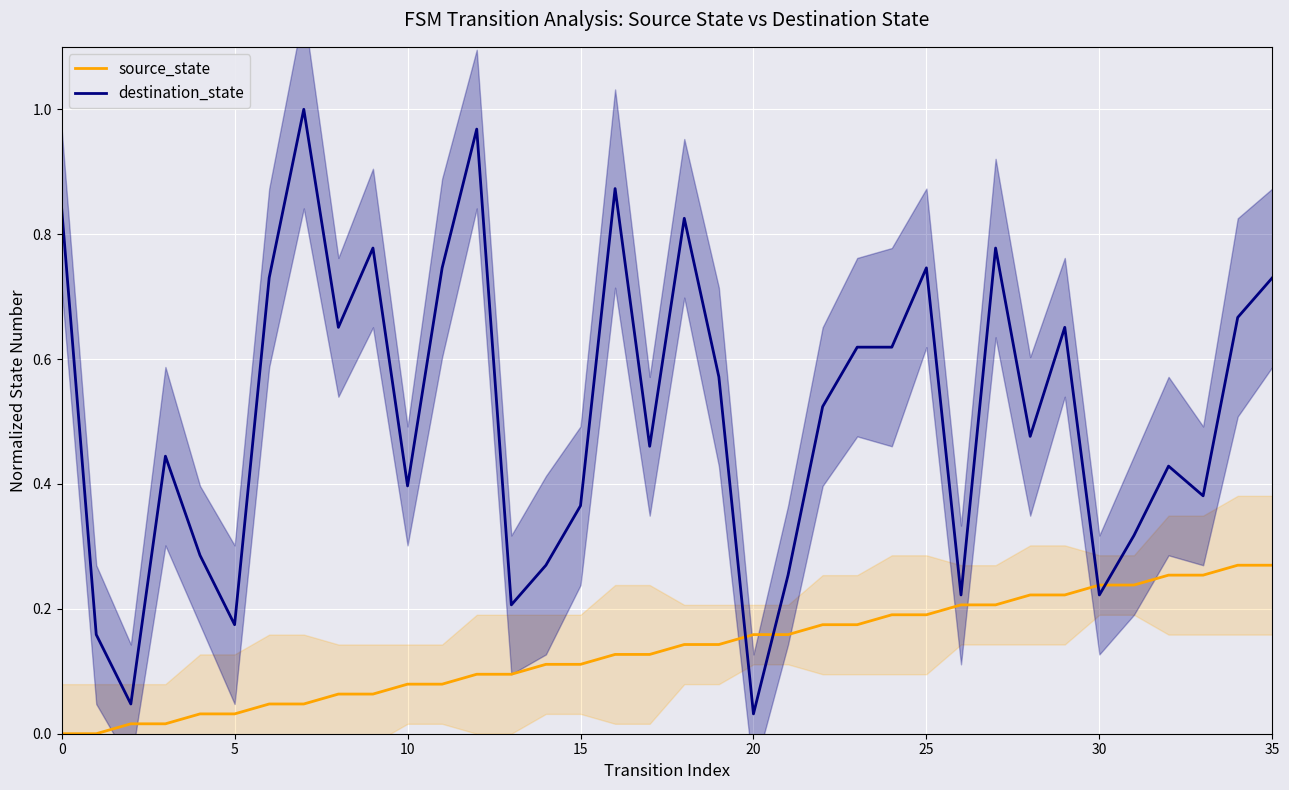

What are all the series names shown in the legend?

source_state, destination_state